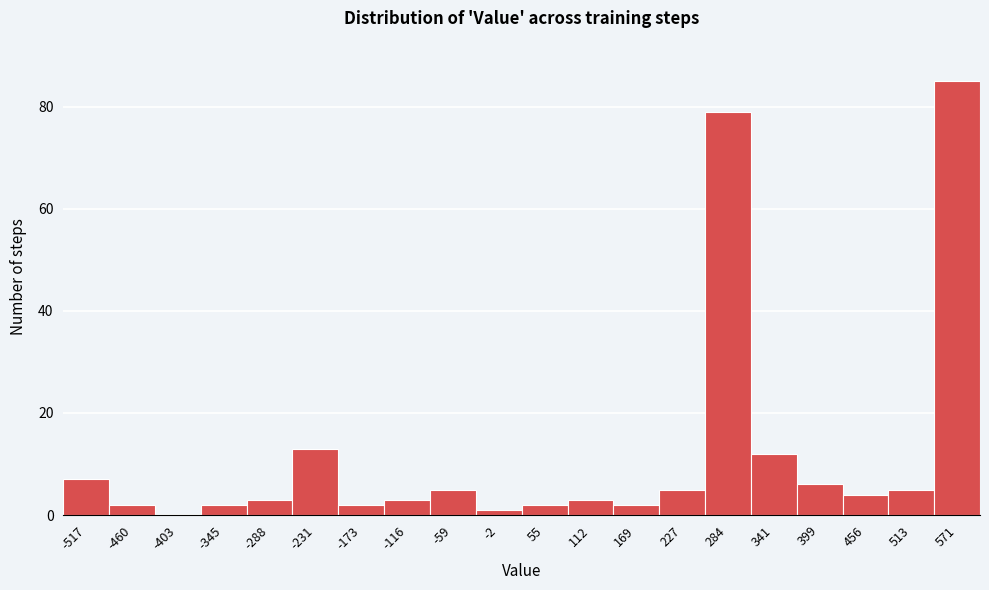

Reading left to right, list all the values displayed in this chart.

-517=7	-460=2	-403=0	-345=2	-288=3	-231=13	-173=2	-116=3	-59=5	-2=1	55=2	112=3	169=2	227=5	284=79	341=12	399=6	456=4	513=5	571=85